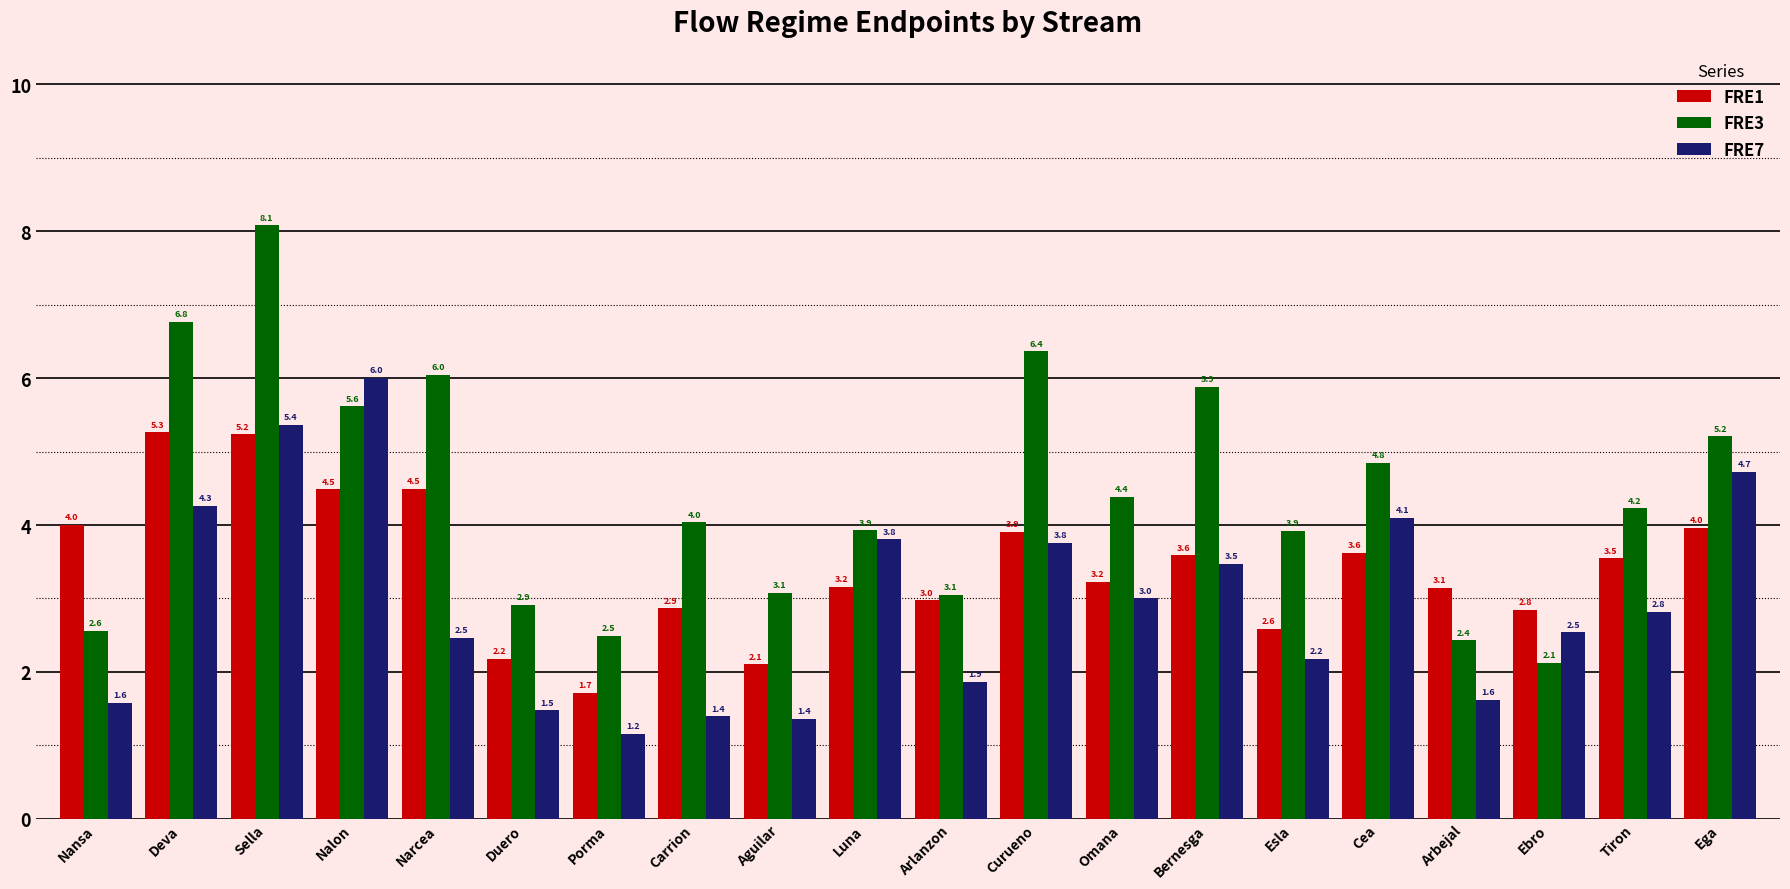

What is the total value across all series at Deva?

16.3